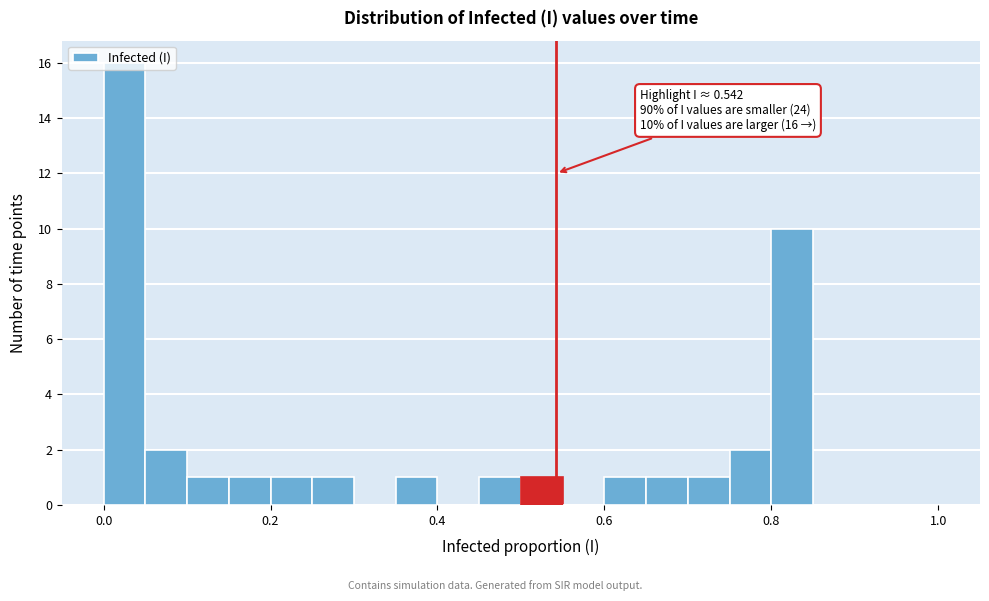

Around what value on the x-axis is the tallest bar? Give the approximate position of its centre, as read against the axis.

0.02